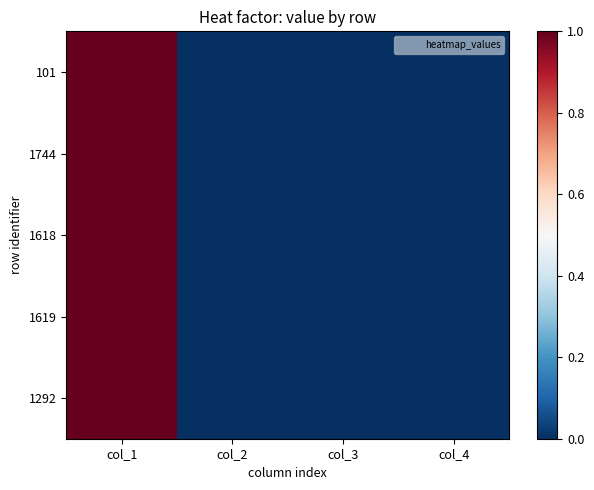

Rank the series by their maximum value, from highest to lowest.

101, 1744, 1618, 1619, 1292